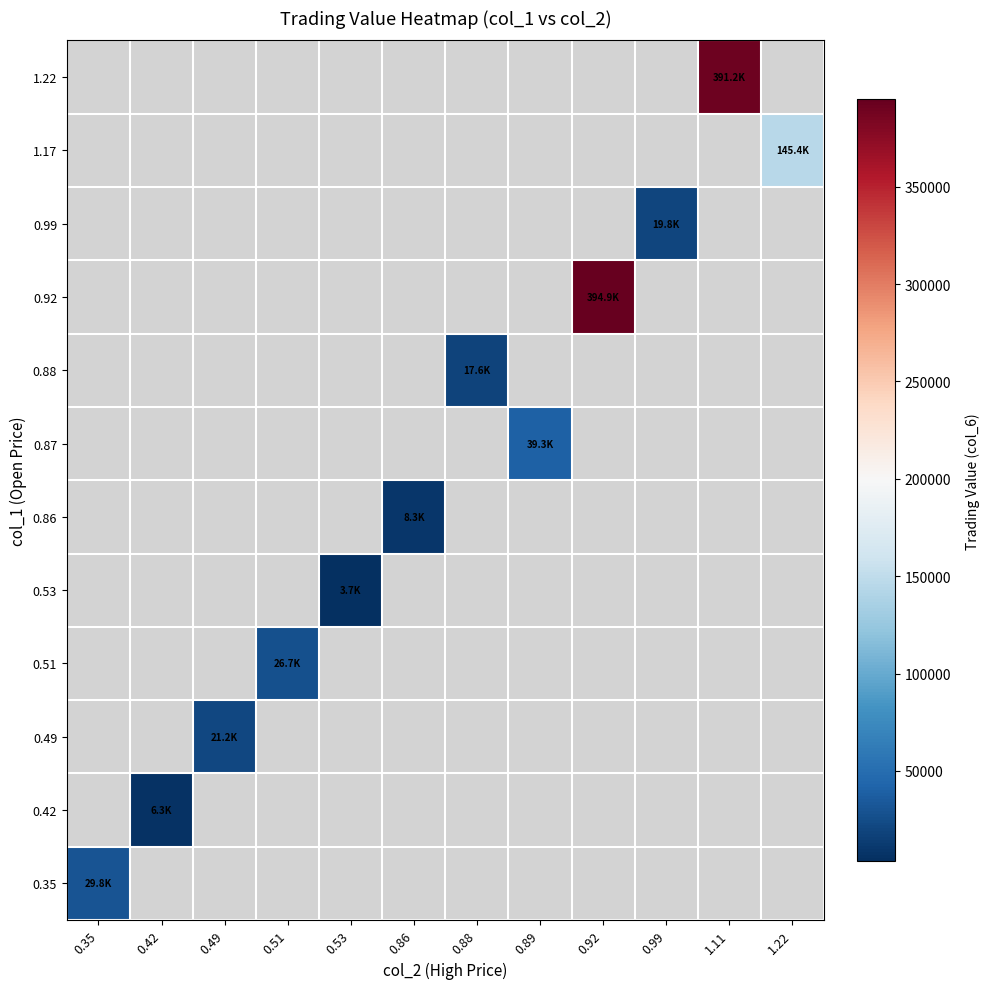

How many categories are shown in the chart?

12